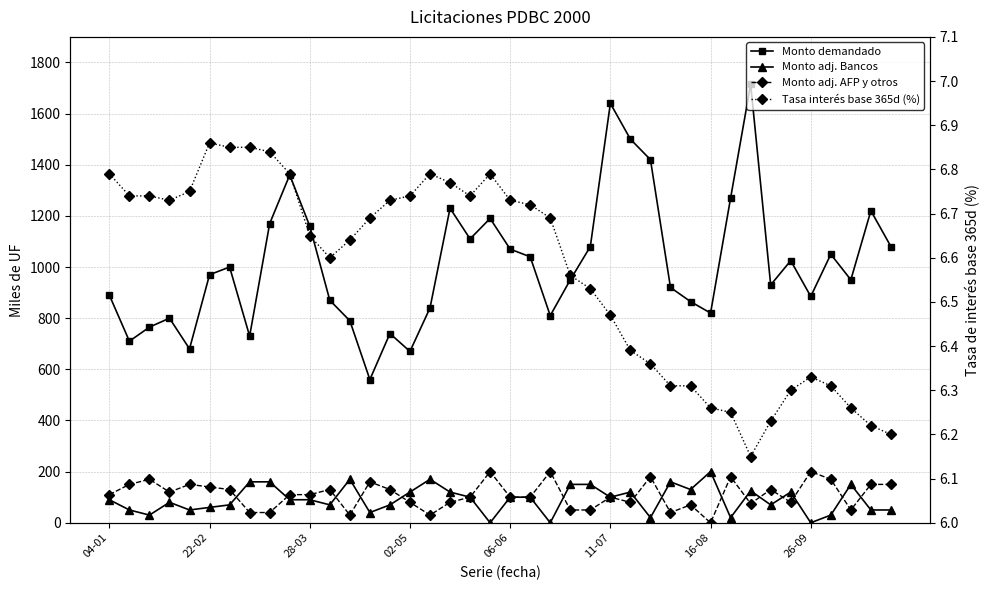

What is the sum of all Monto adj. Bancos values?

3635.0